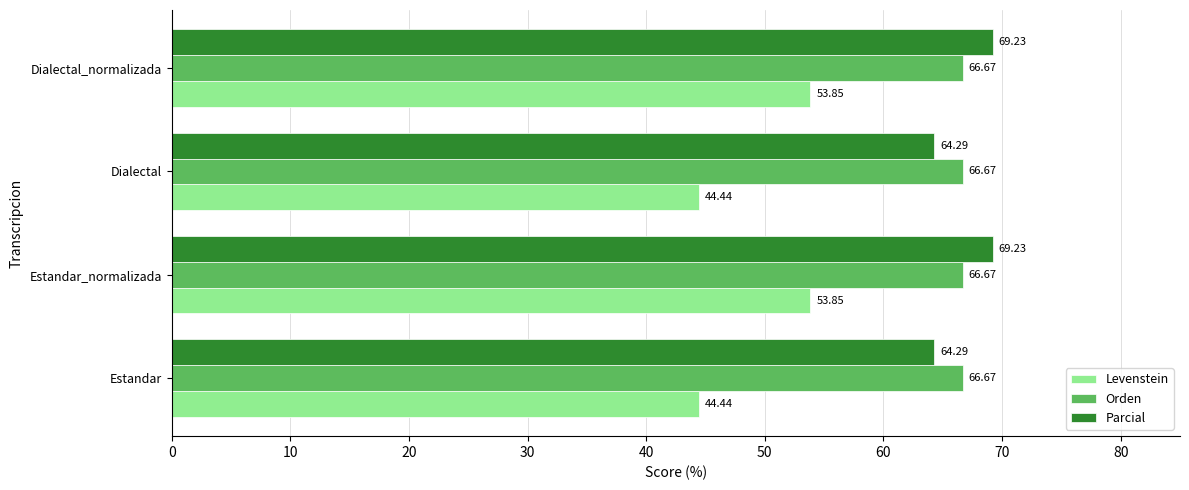

What is the sum of all Parcial values?

267.0